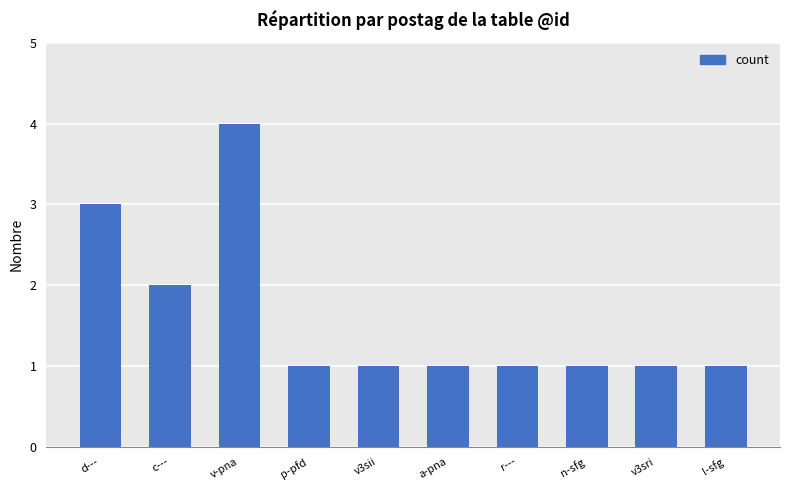

Reading left to right, extract all data points from this chart.

d---=3	c---=2	v-pna=4	p-pfd=1	v3sii=1	a-pna=1	r---=1	n-sfg=1	v3sri=1	l-sfg=1